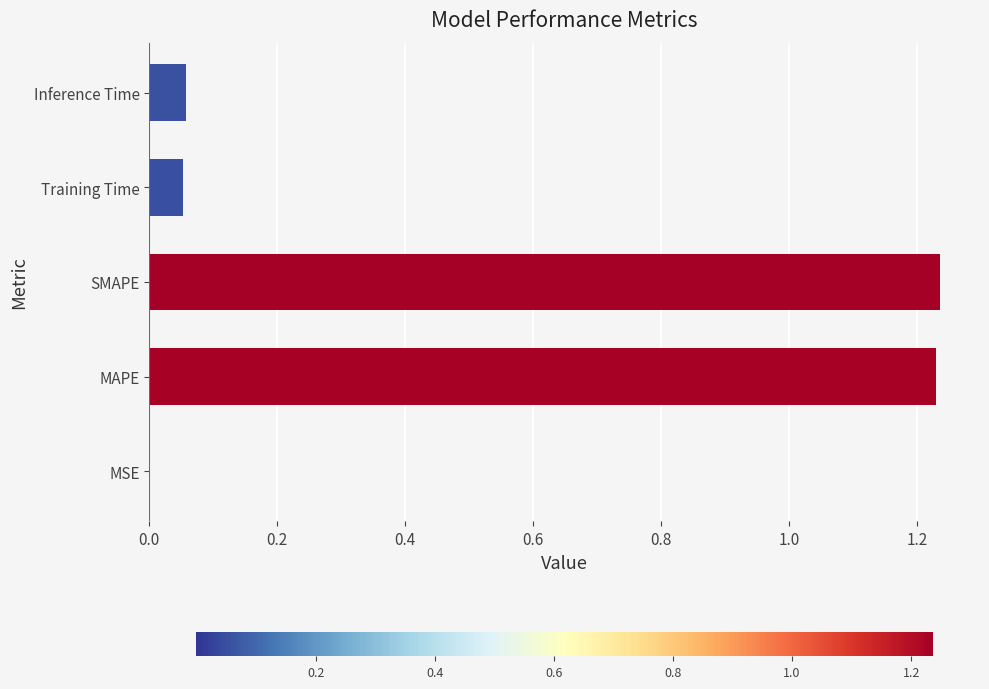

The value at SMAPE is 2.2. True or false?

False